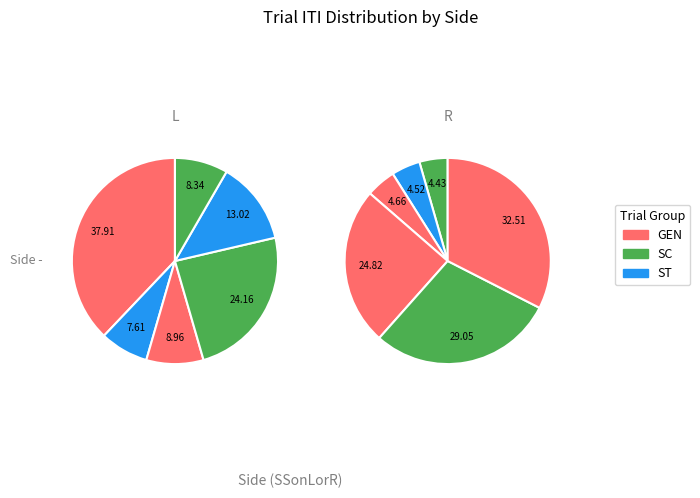

How many slices are in this pie chart?

12